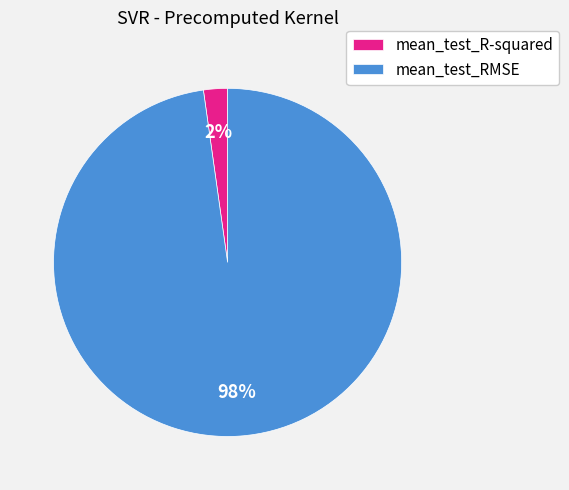

Is the sum of mean_test_RMSE and mean_test_R-squared greater than half?

Yes